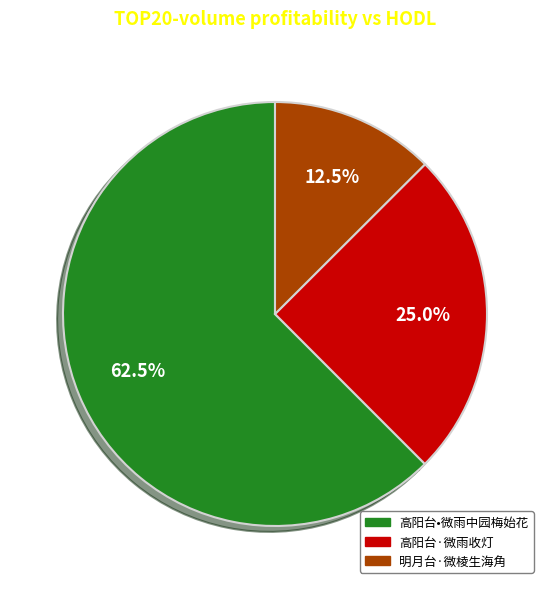

To the nearest percent, what is the difference between the largest and smallest slice percentages?

50%